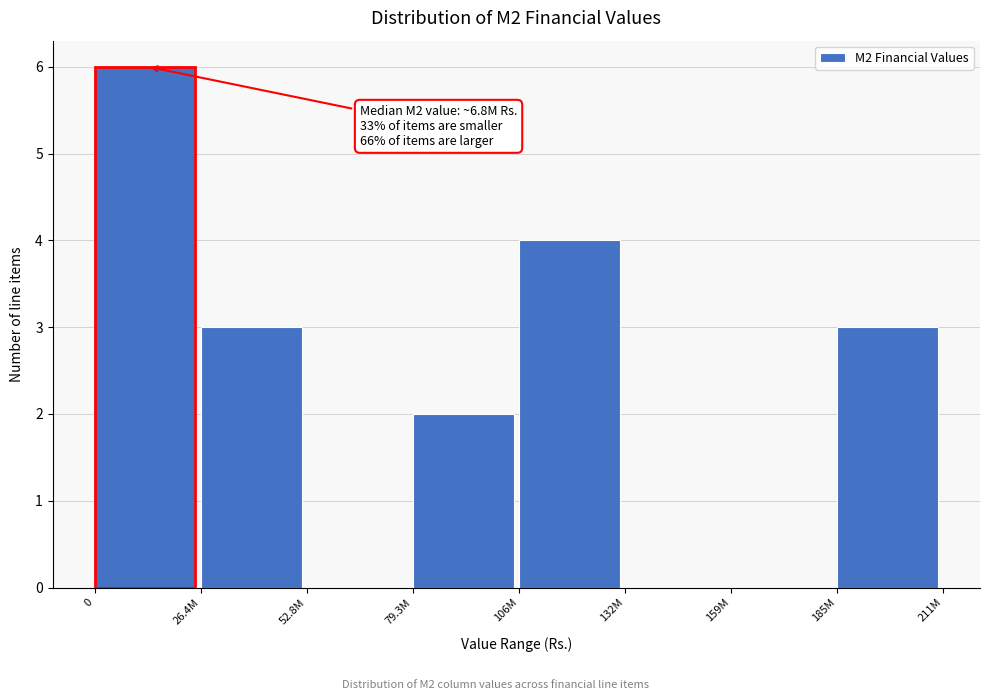

Reading left to right, extract all data points from this chart.

0=6	26.4M=3	52.8M=0	79.3M=2	106M=4	132M=0	159M=0	185M=3